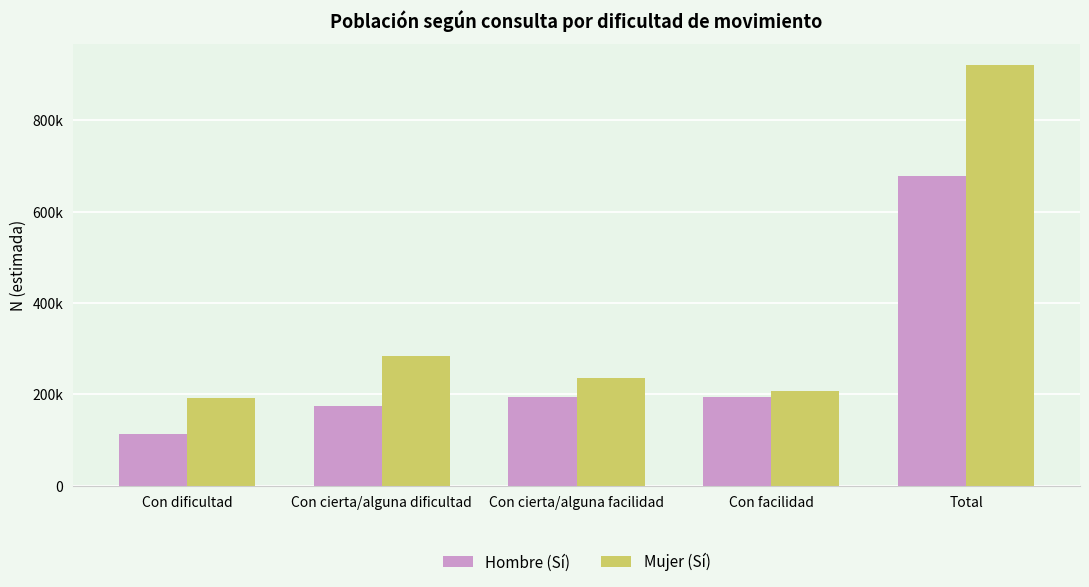

What is the label of the 5th bar from the right?

Con dificultad